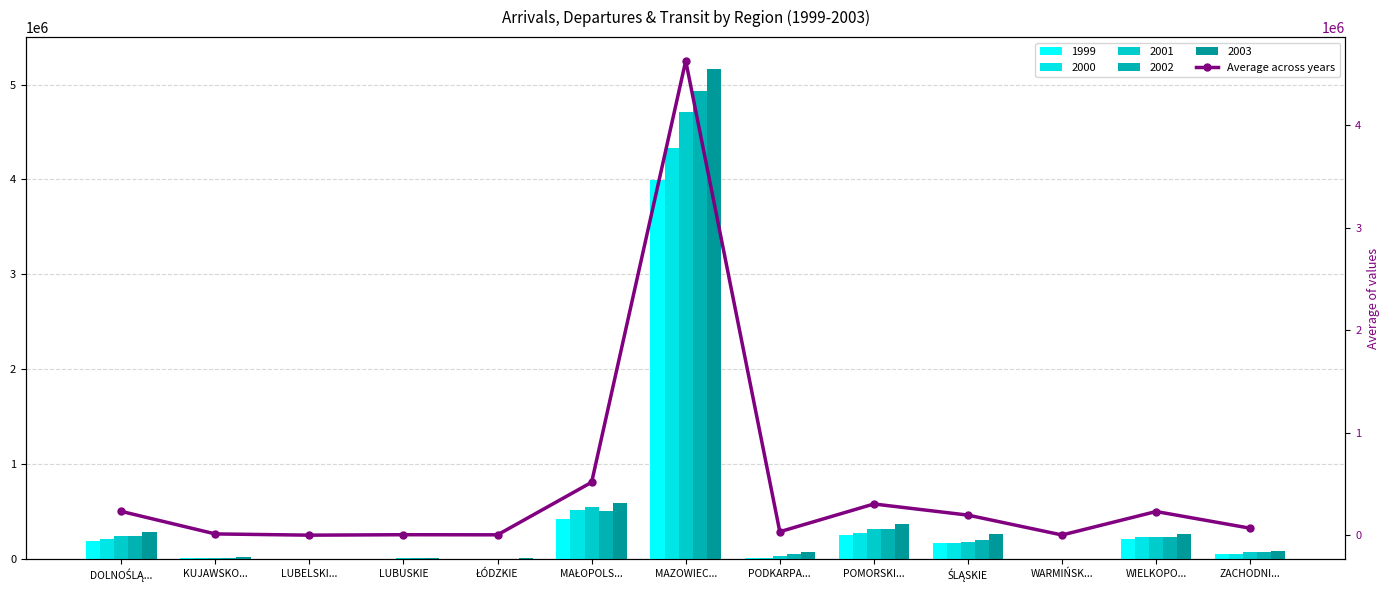

What is the value of the 10th bar from the left?

195504.8